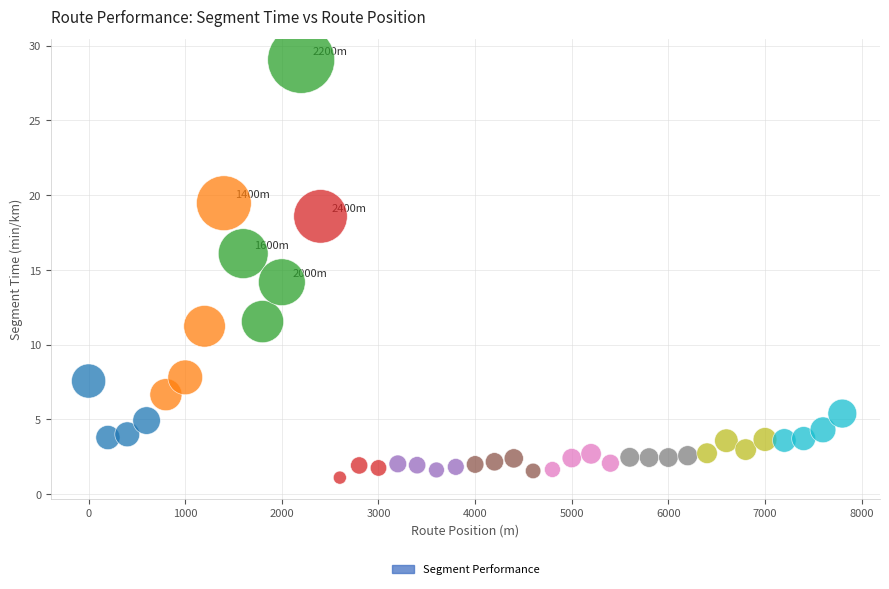

What is the range of X values (max minus min)?

7800.0